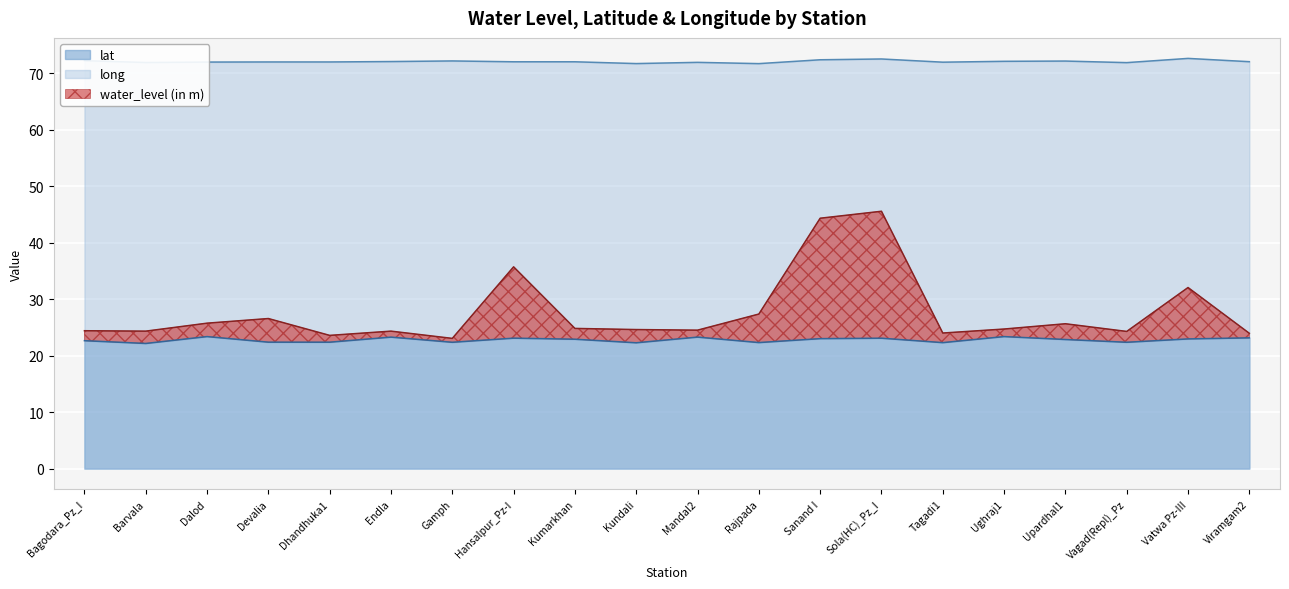

What is the smallest value displayed?

22.1